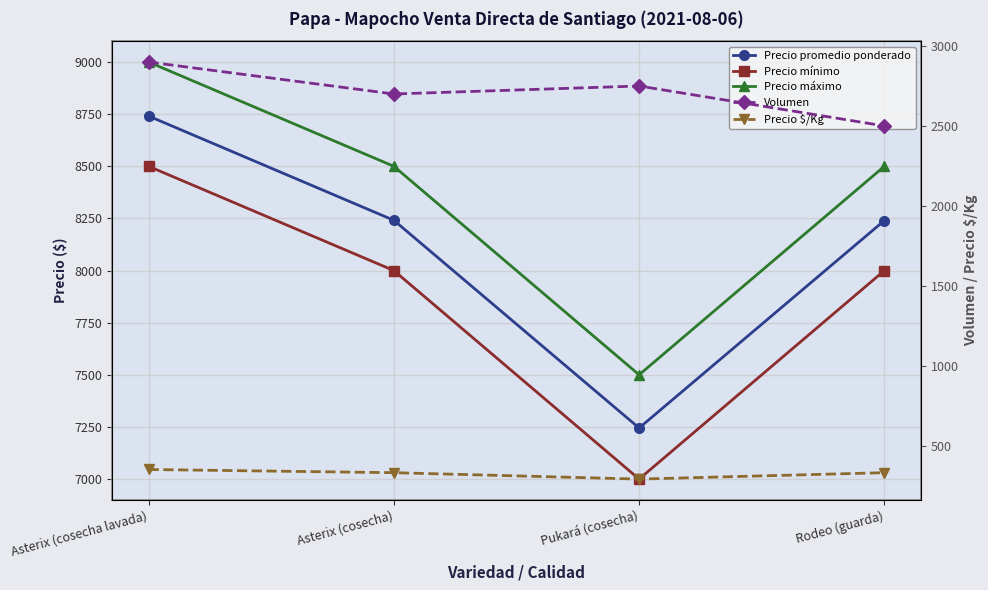

What is the approximate value of Volumen at Rodeo (guarda)?

2500